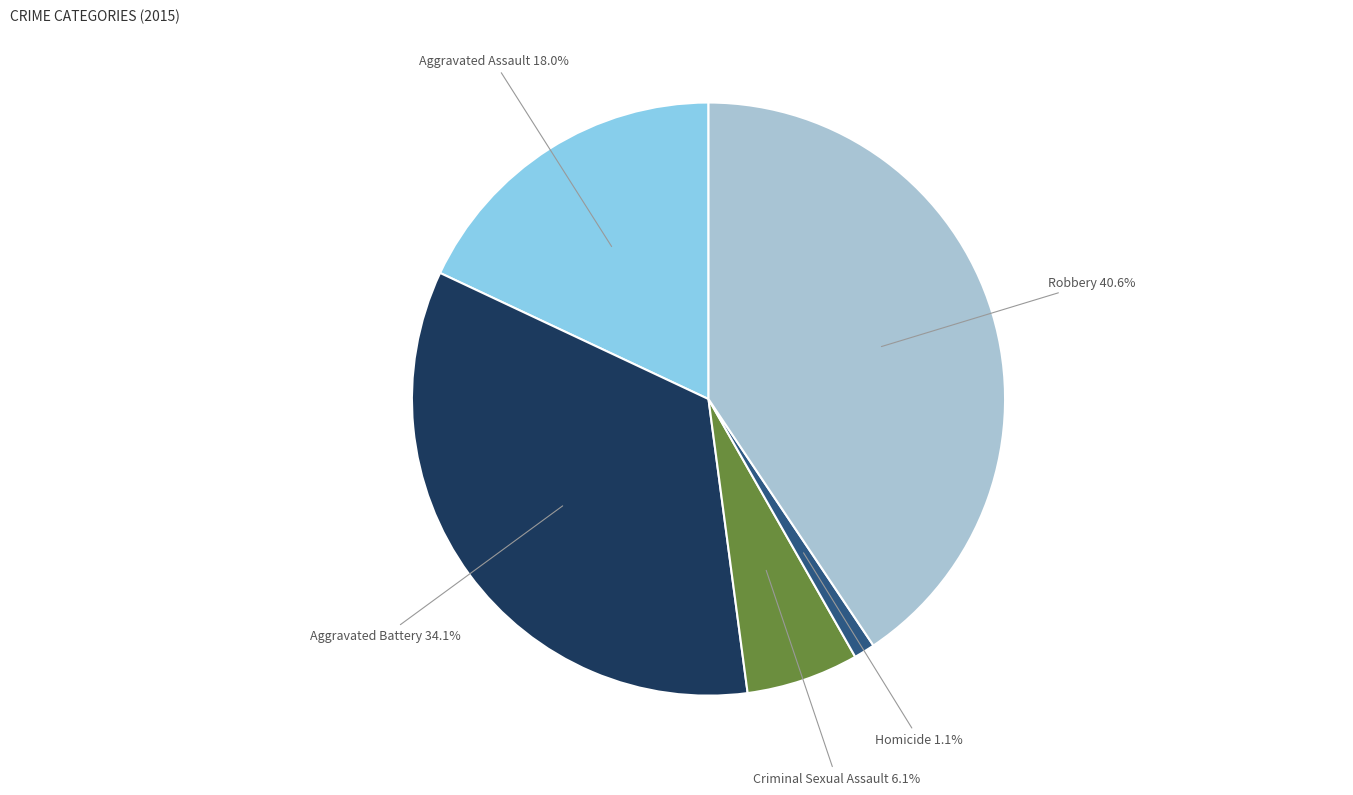

True or false: Aggravated Battery accounts for 29% of the total.

False